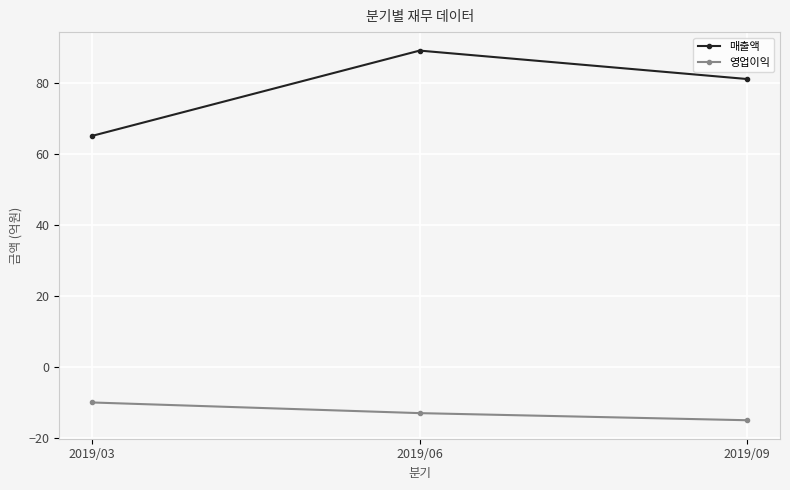

Which series has the widest spread of values?

매출액